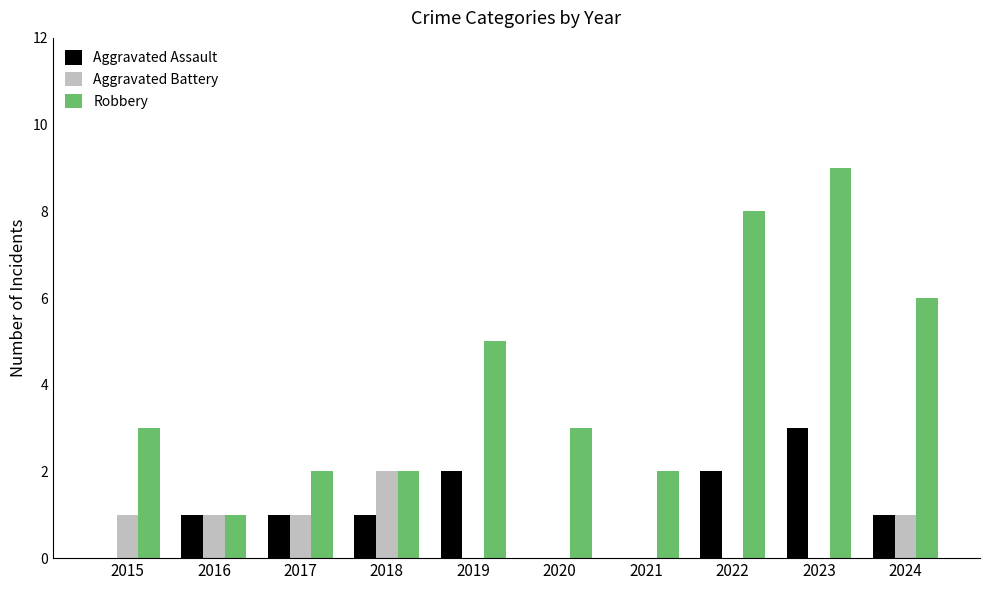

What are all the series names shown in the legend?

Aggravated Assault, Aggravated Battery, Robbery